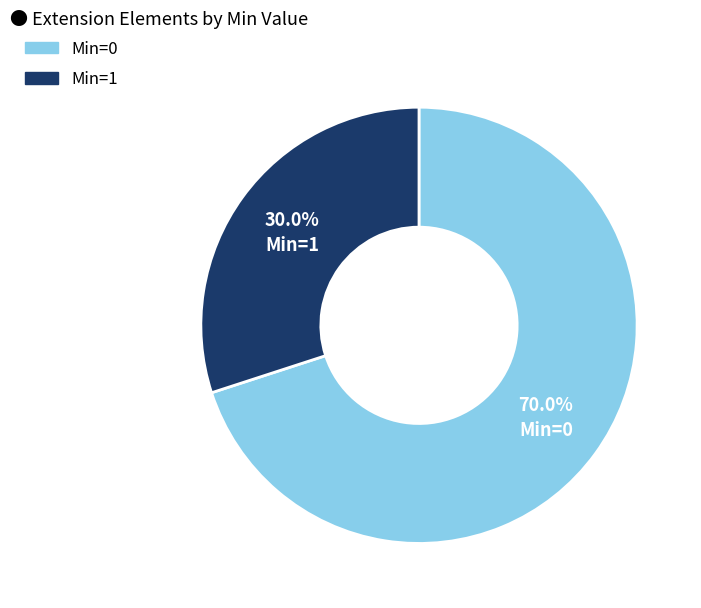

Is there a majority slice in this chart?

Yes